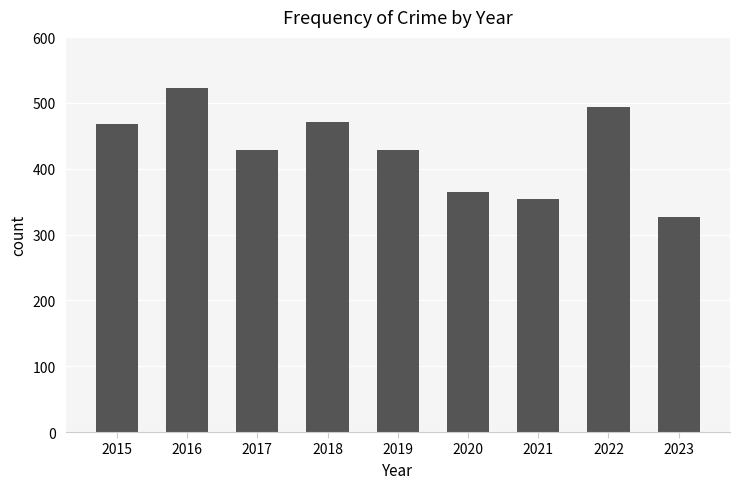

Which has a higher value, 2022 or 2023?

2022